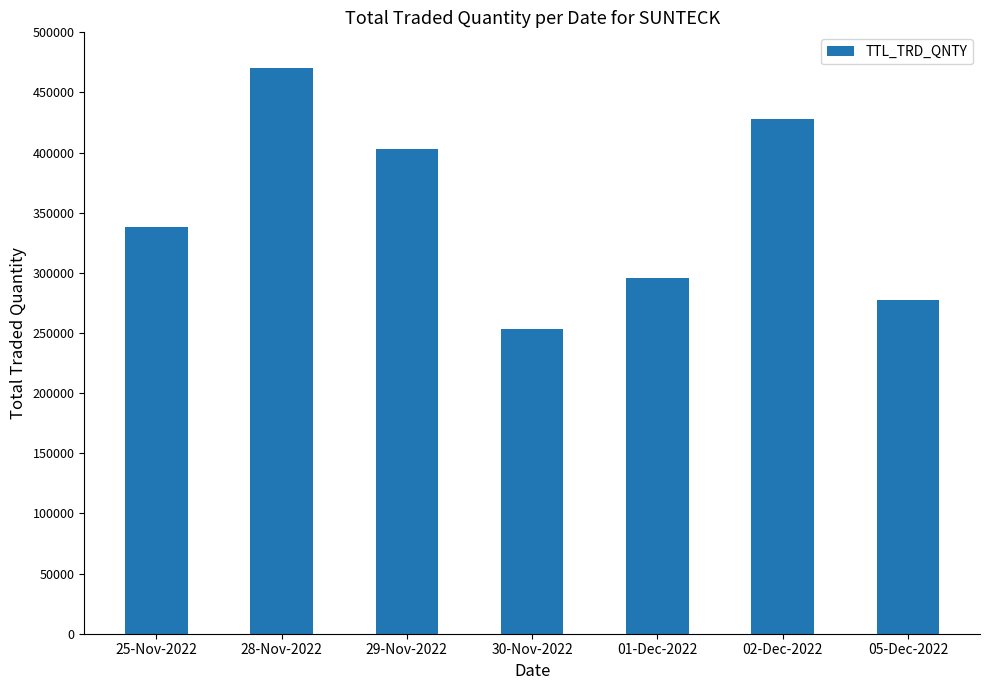

Are the bars horizontal?

No